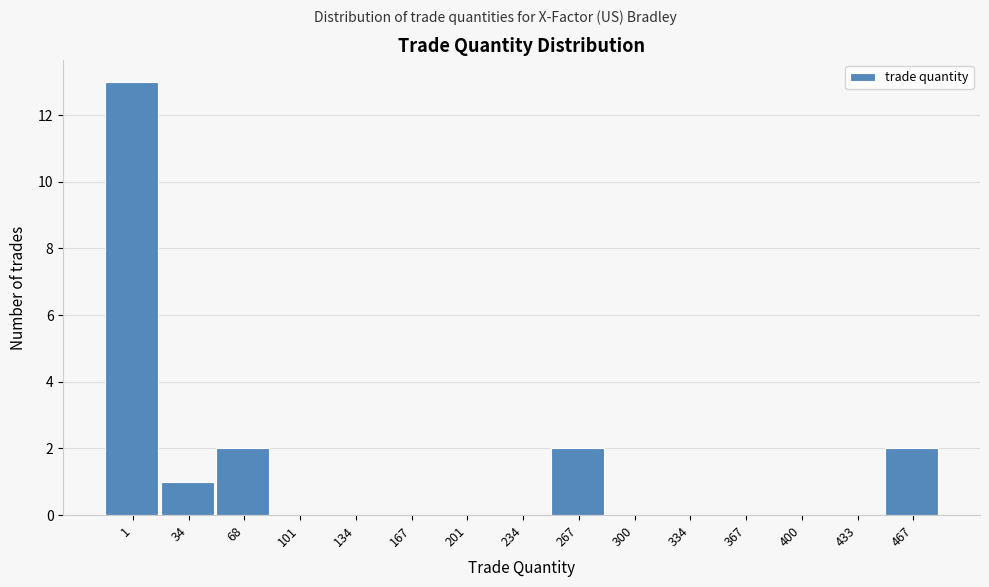

Reading left to right, transcribe all the data shown in this chart.

1=13	34=1	68=2	101=0	134=0	167=0	201=0	234=0	267=2	300=0	334=0	367=0	400=0	433=0	467=2